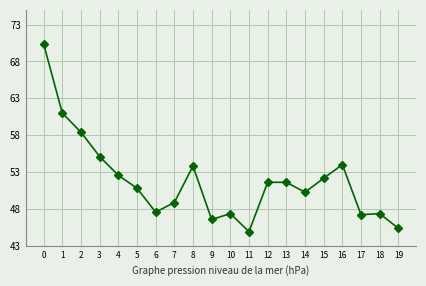

The chart shows a value of 74.6 at 5. True or false?

False